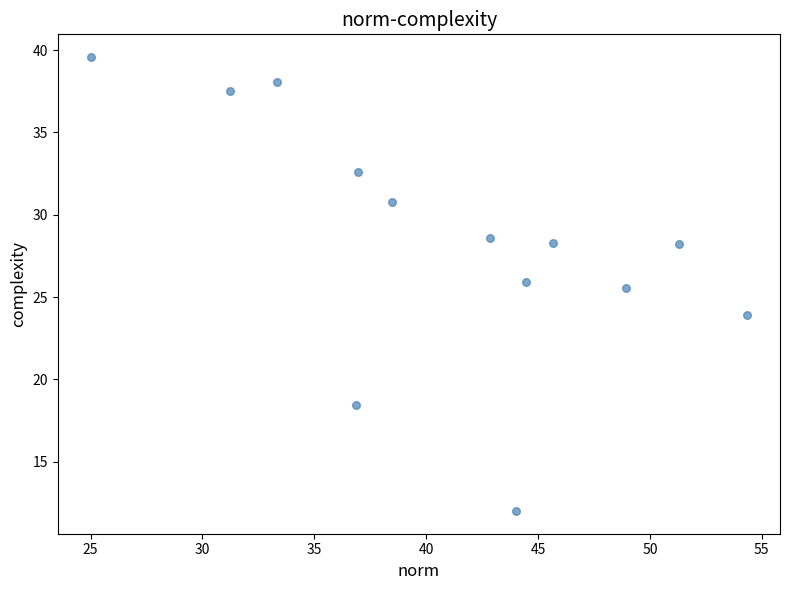

What is the range of X values (max minus min)?

29.3